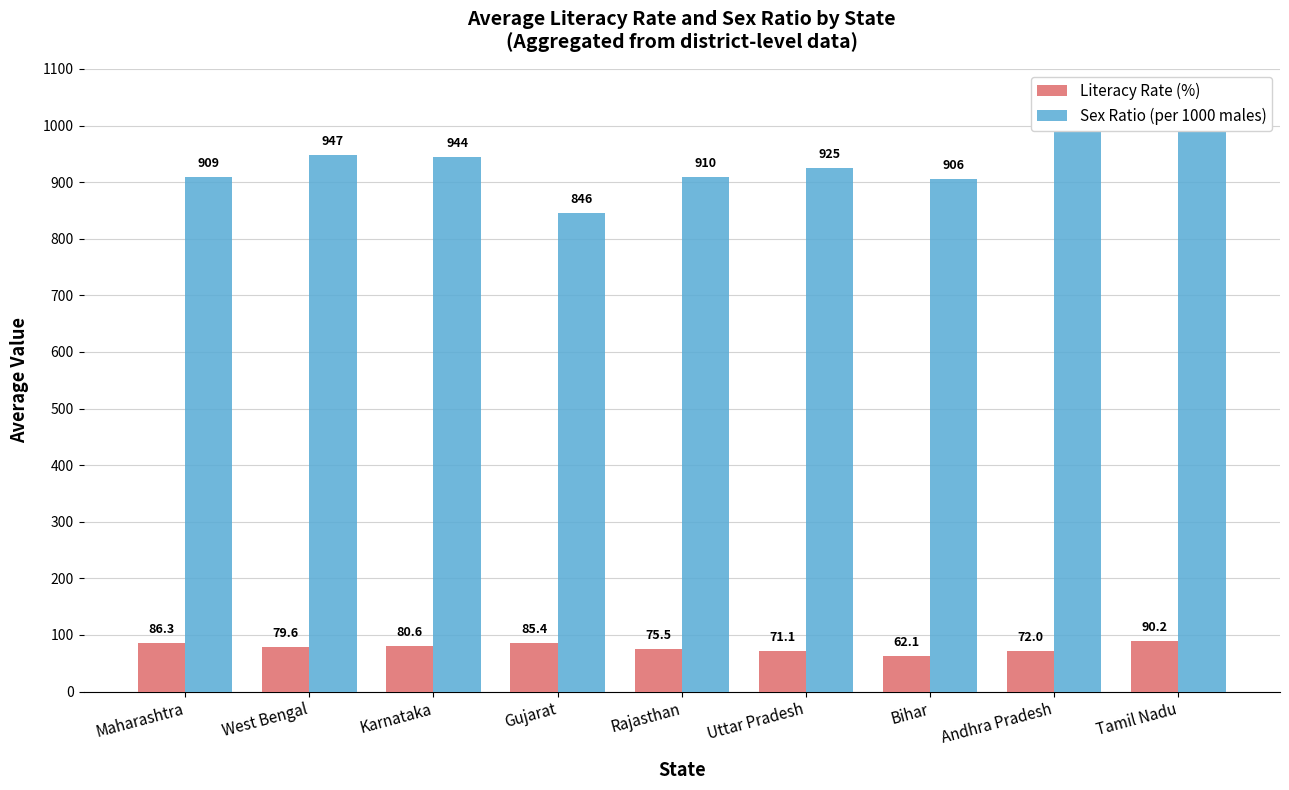

Which series has the largest total across all categories?

Sex Ratio (per 1000 males)